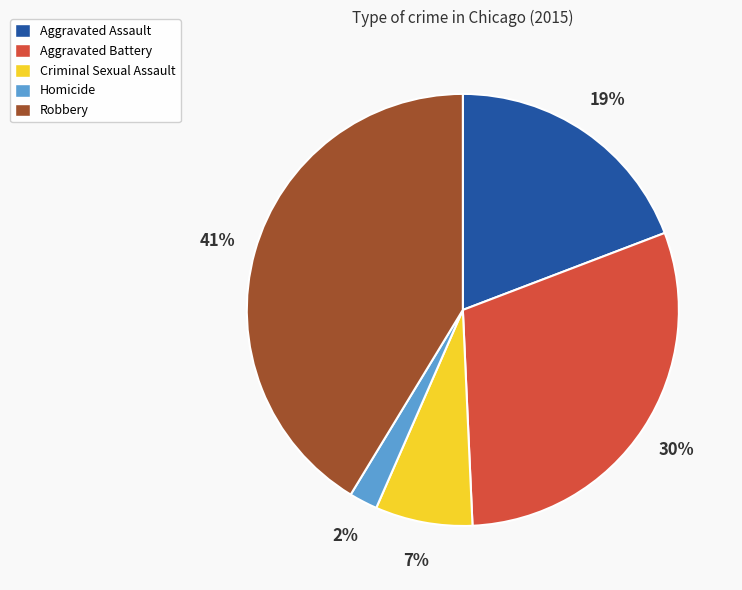

To the nearest percent, what is the difference between the Aggravated Battery and Robbery slice percentages?

11%